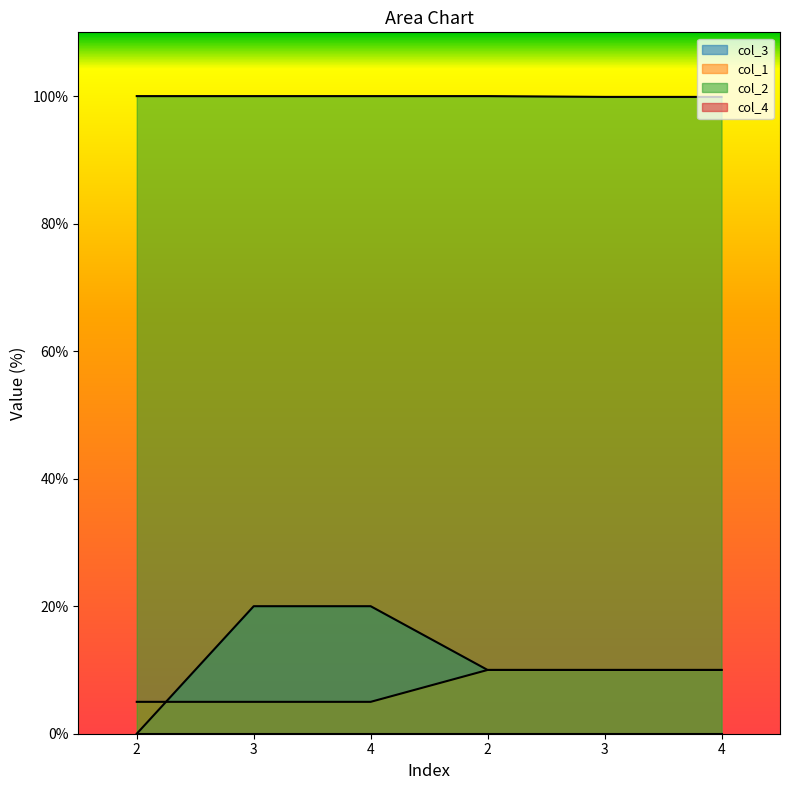

Reading right to left, extract all data points from this chart.

col_3: 10.0	10.0	10.0	20.0	20.0	0.0
col_1: 10.0	10.0	10.0	5.0	5.0	5.0
col_2: 99.9	99.9	100.0	100.0	100.0	100.0